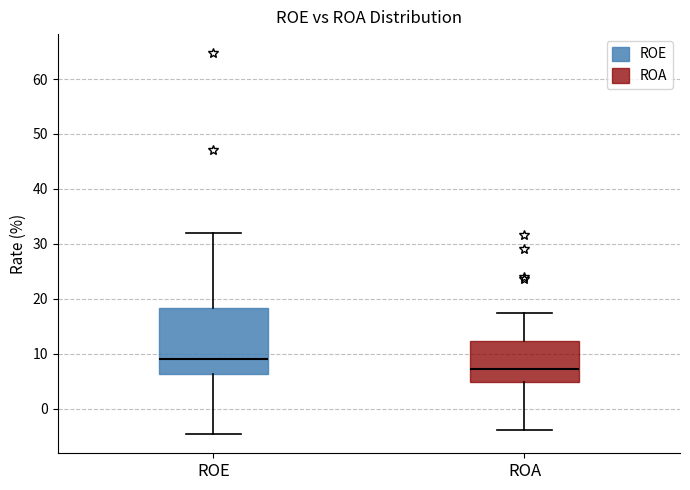

Reading left to right, read every box against the y-axis: the position of its median line, the range the box covers, and the ends of its whiskers. The values are not printed on the chart, so give them approximately, as read against the axis.

ROE: median 9, box 6 to 18, whiskers -5 to 32
ROA: median 7, box 5 to 12, whiskers -4 to 17